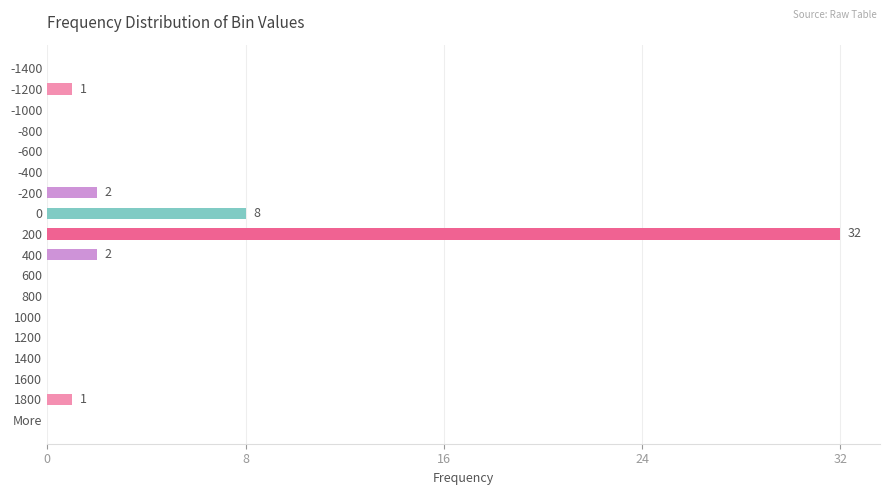

Is it true that the value at 1800 is 1?

True